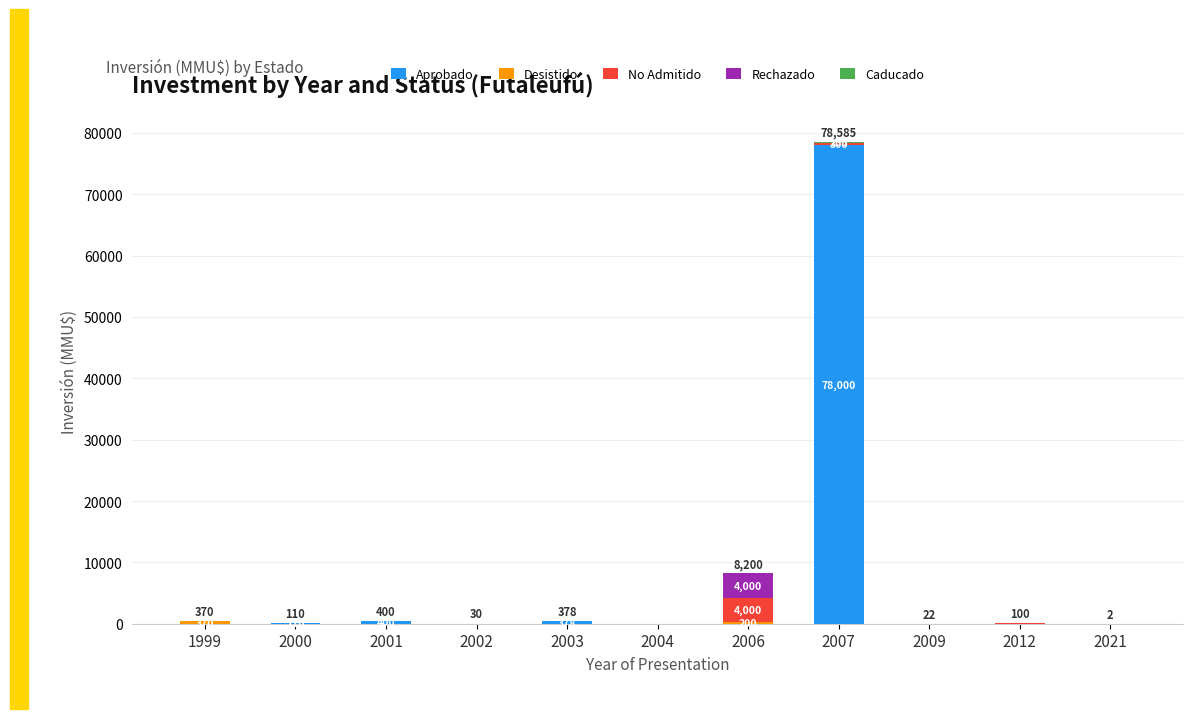

The Aprobado series shows 30166 at 2007. True or false?

False